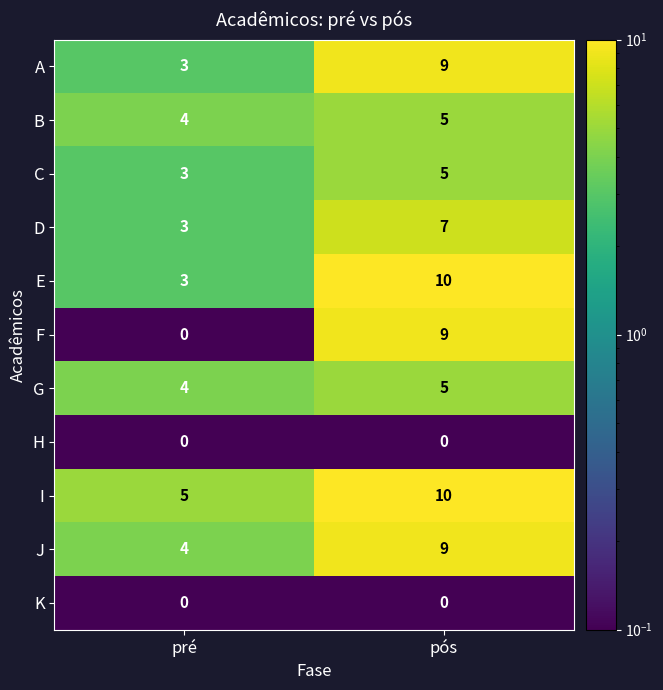

Where is G nearest to the value 4?

pré